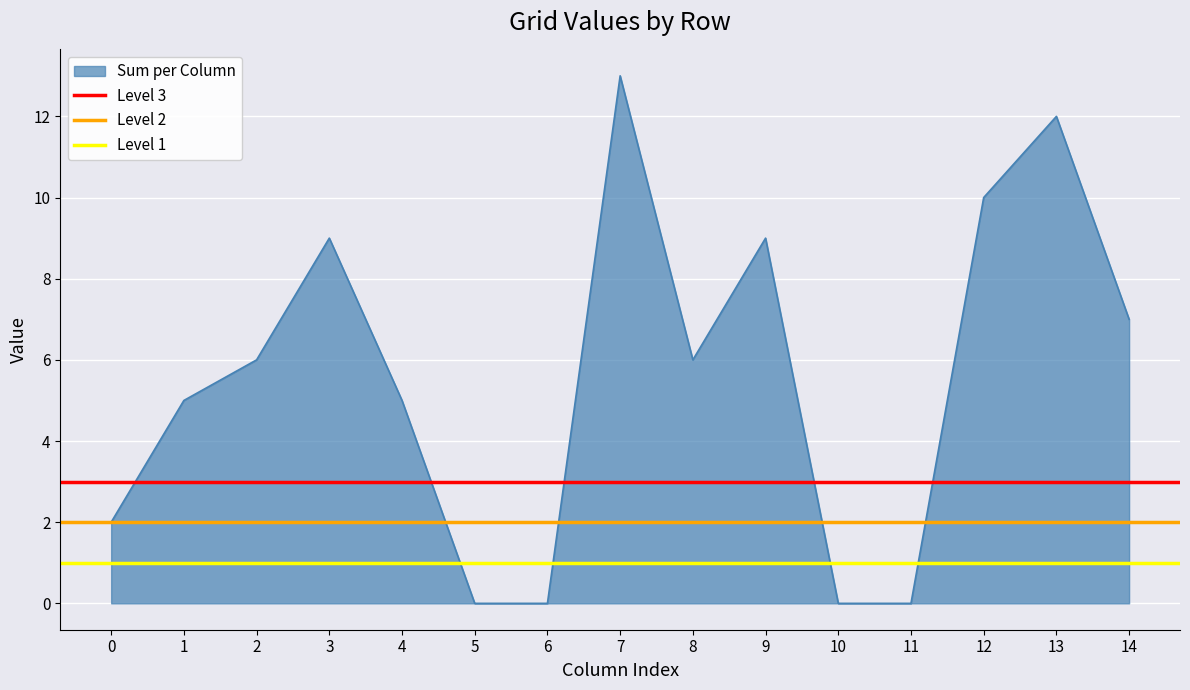

True or false: Sum per Column has a value of -4 at 5.

False